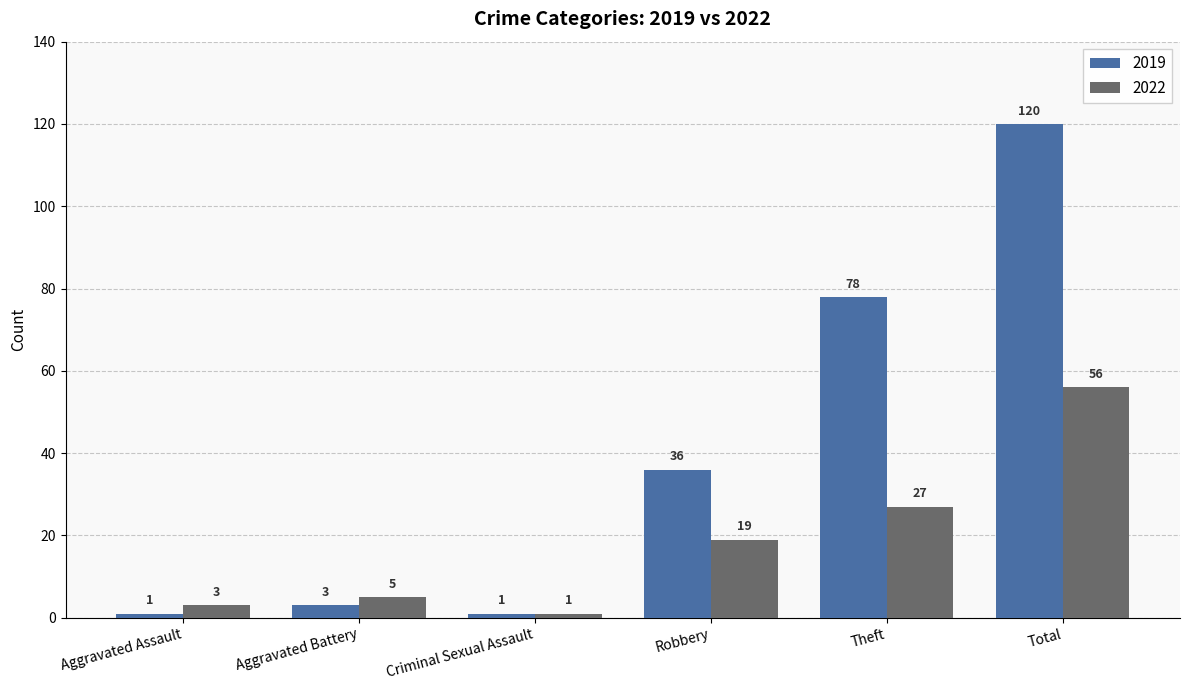

Rank the series by their maximum value, from highest to lowest.

2019, 2022